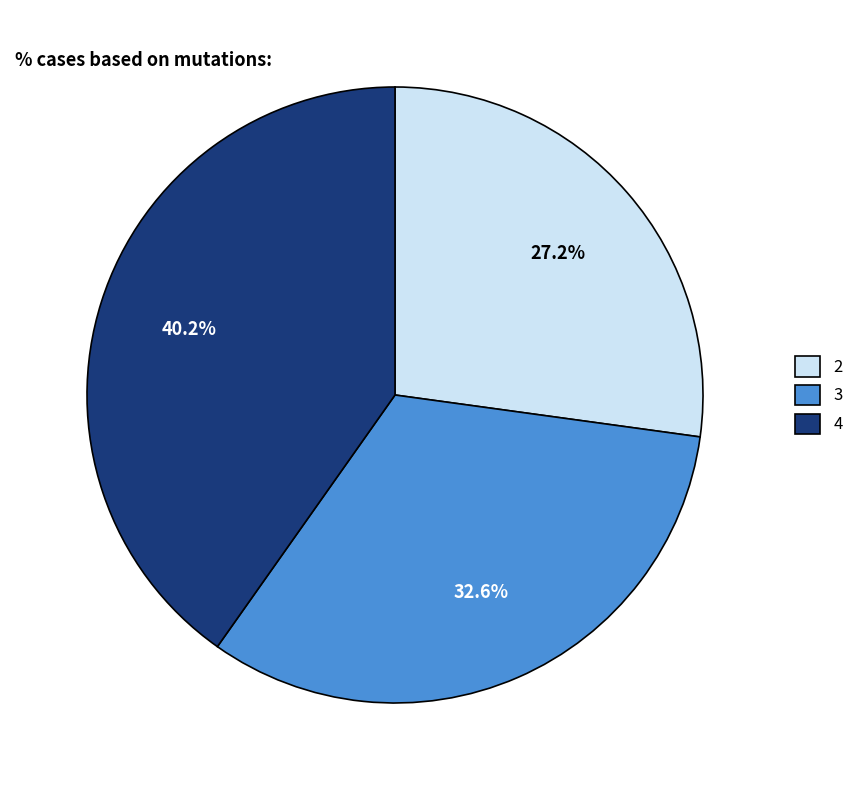

To the nearest percent, what is the difference between the 2 and 3 slice percentages?

5%